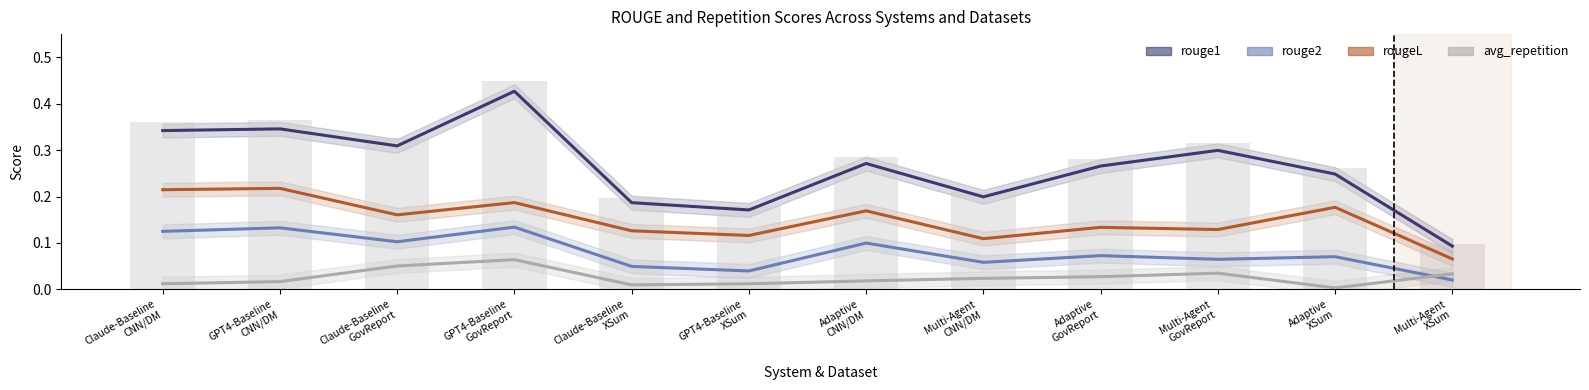

Is the value of rougeL at GPT4-Baseline
XSum greater than the value of rouge1 at Multi-Agent
CNN/DM?

No